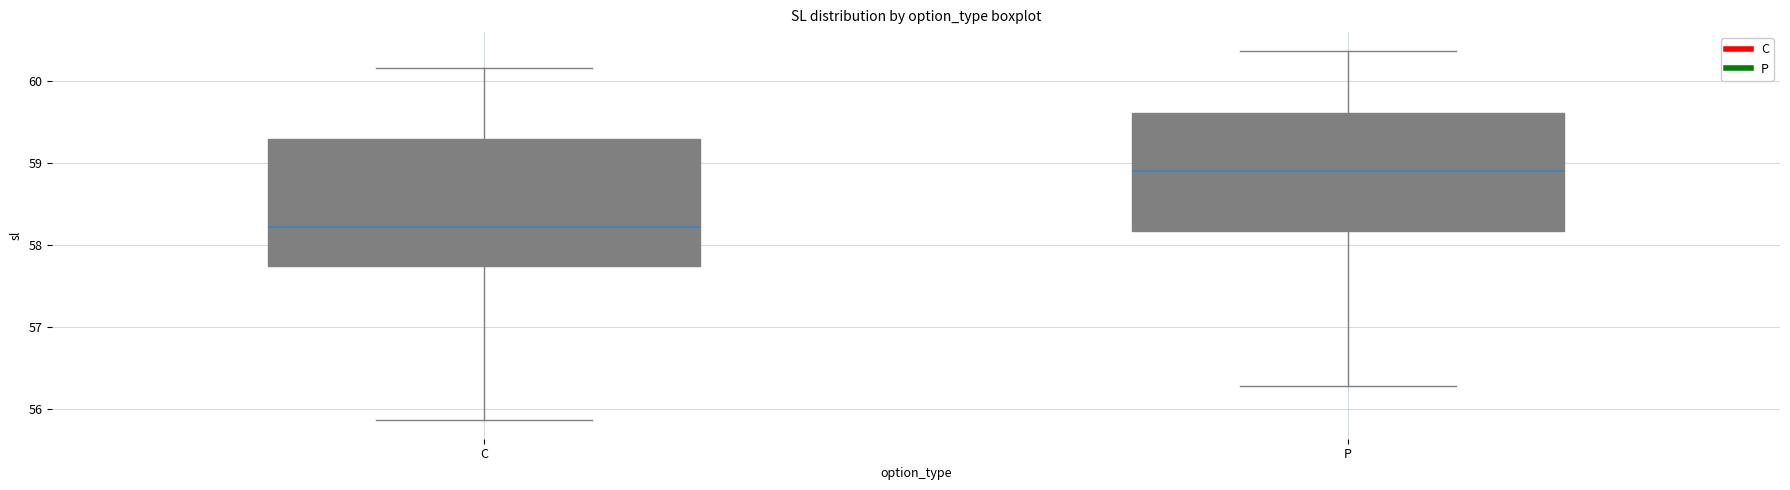

Reading left to right, read every box against the y-axis: the position of its median line, the range the box covers, and the ends of its whiskers. The values are not printed on the chart, so give them approximately, as read against the axis.

C: median 58.2, box 57.8 to 59.3, whiskers 55.9 to 60.2
P: median 58.9, box 58.2 to 59.6, whiskers 56.3 to 60.4